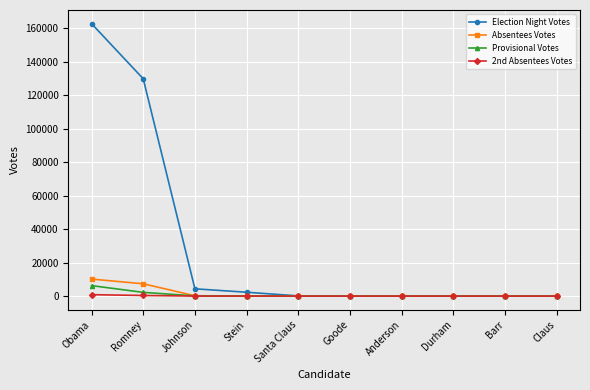

At which category is the sum across all series the highest?

Obama